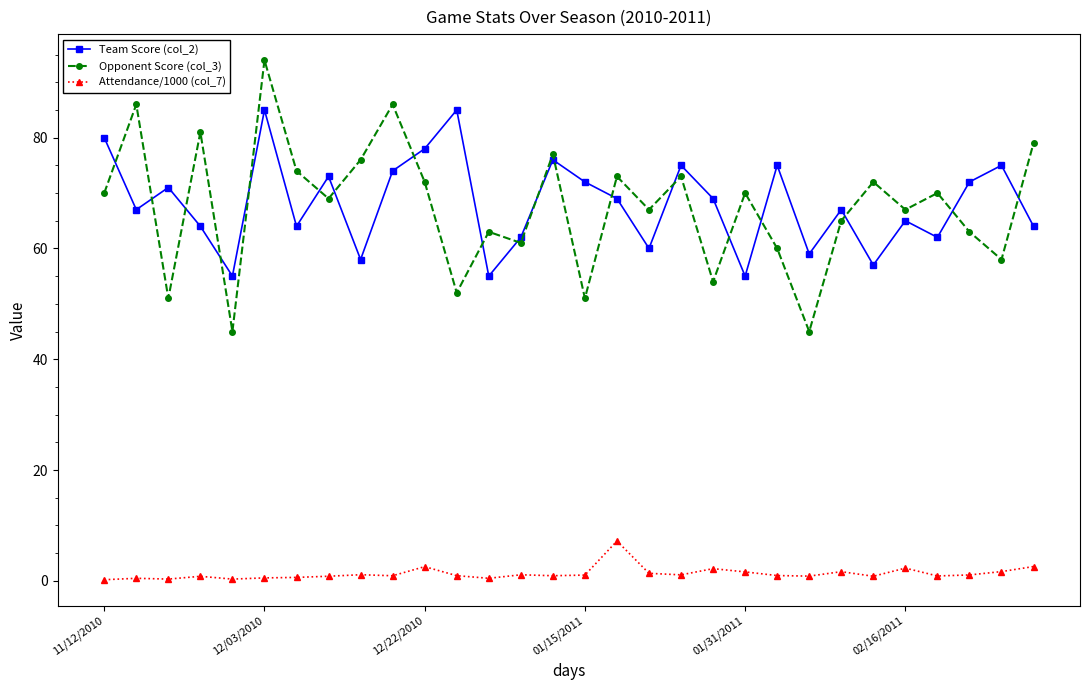

Which series has the widest spread of values?

Opponent Score (col_3)